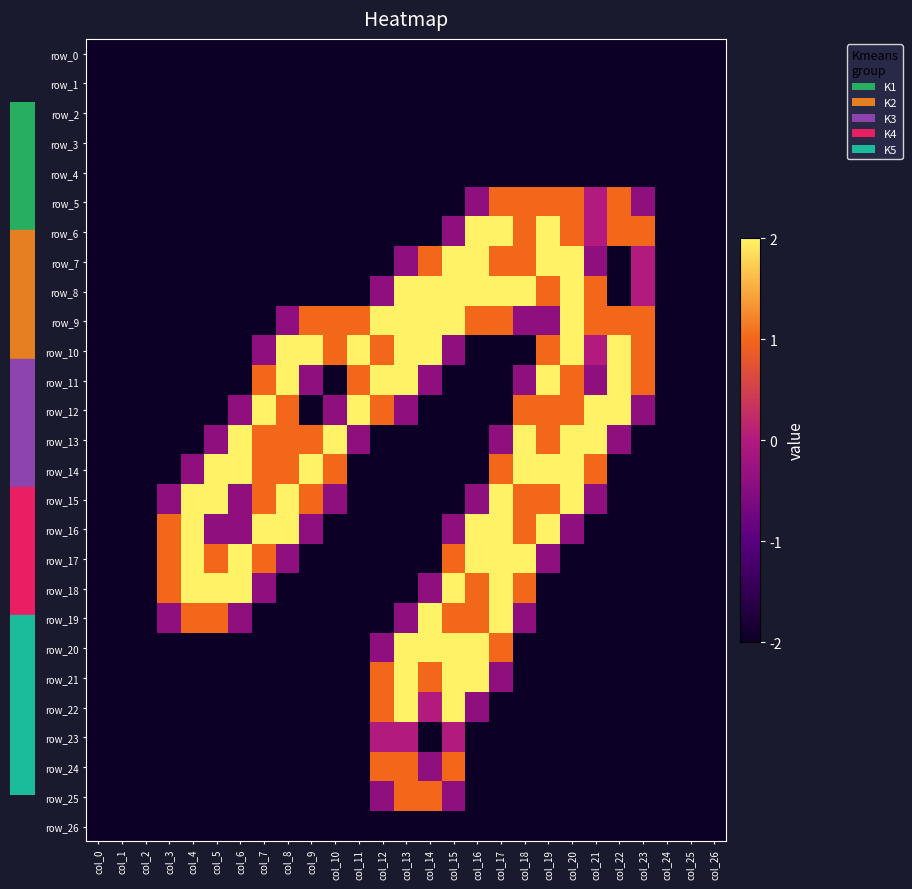

Is the value of row_22 at col_20 greater than the value of row_21 at col_22?

No